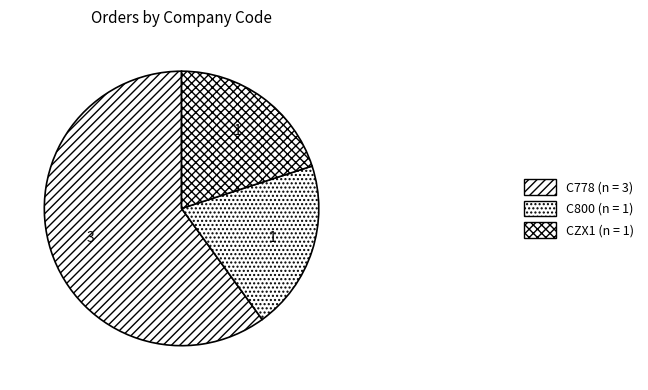

How many slices are in this pie chart?

3